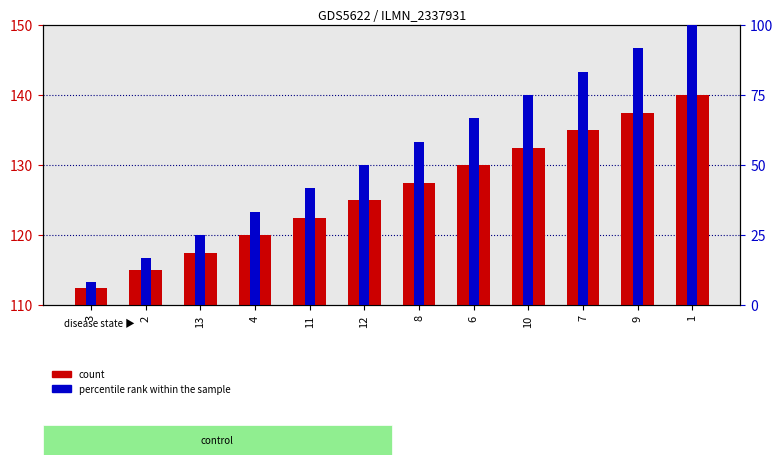

What value does the count series have at 7?

135.0